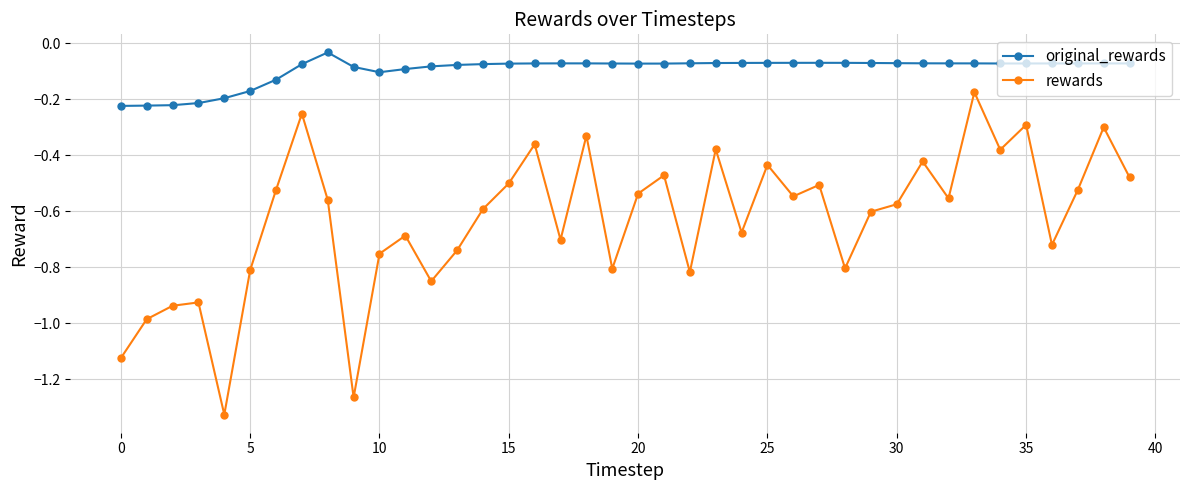

What is the sum of all rewards values?

-25.2